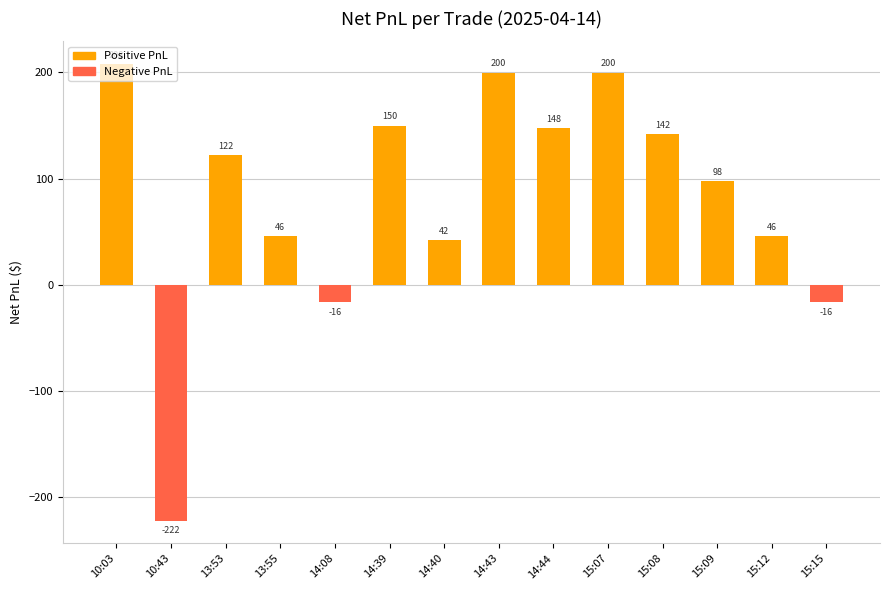

Approximately how many times larger is the value at 14:40 compared to 13:53?

0.3